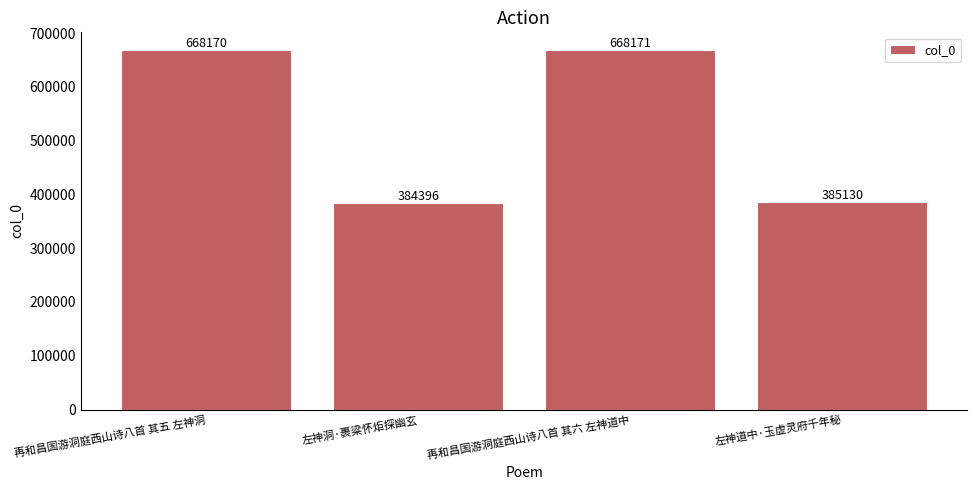

What position from the right is 左神道中·玉虚灵府千年秘?

1